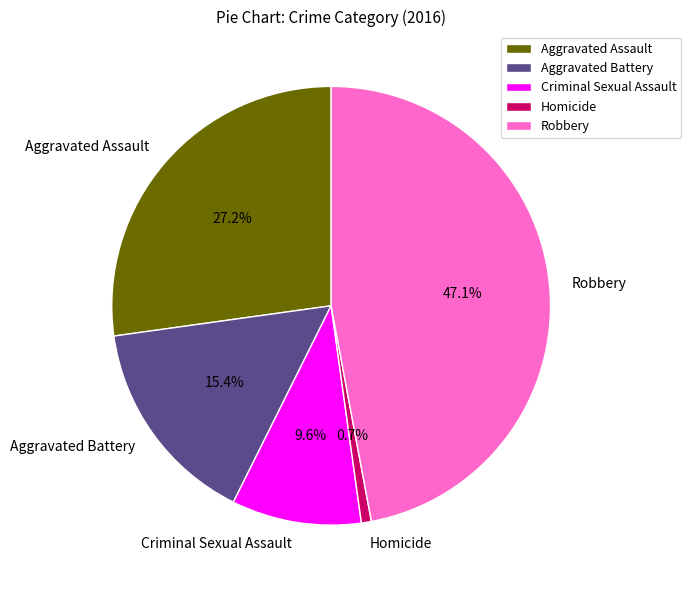

To the nearest percent, what portion does Homicide represent?

1%